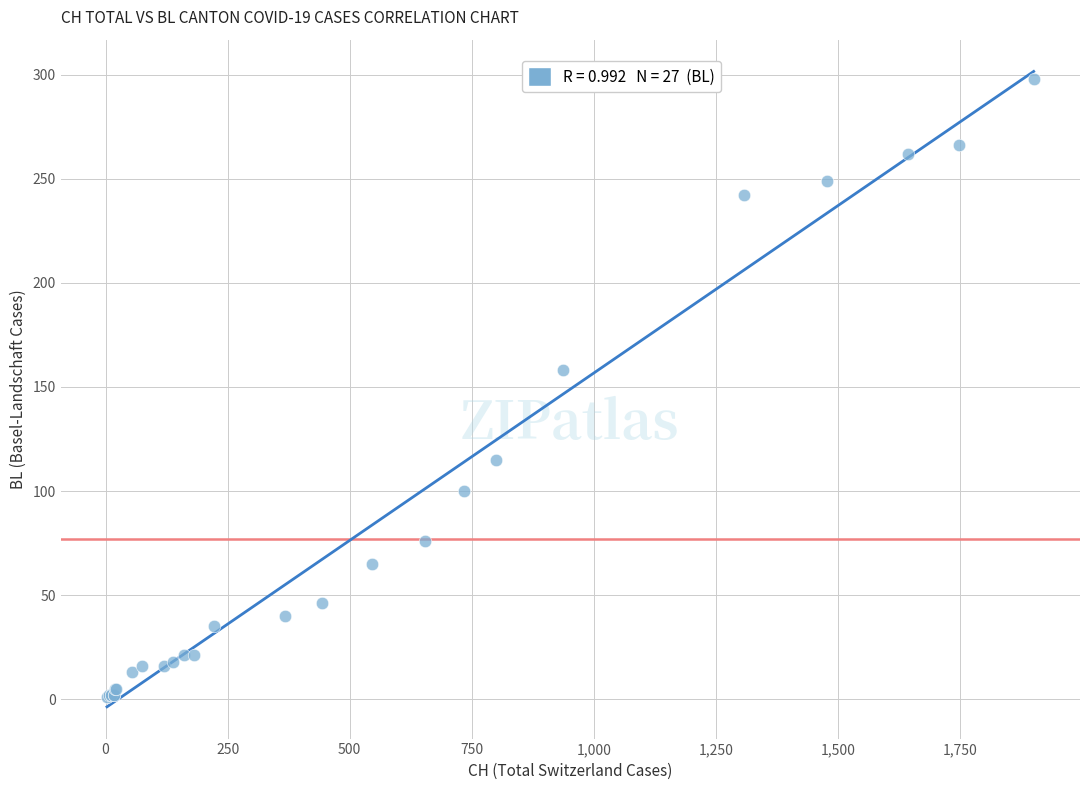

What Y value in the scatter plot is closest to 149?

158